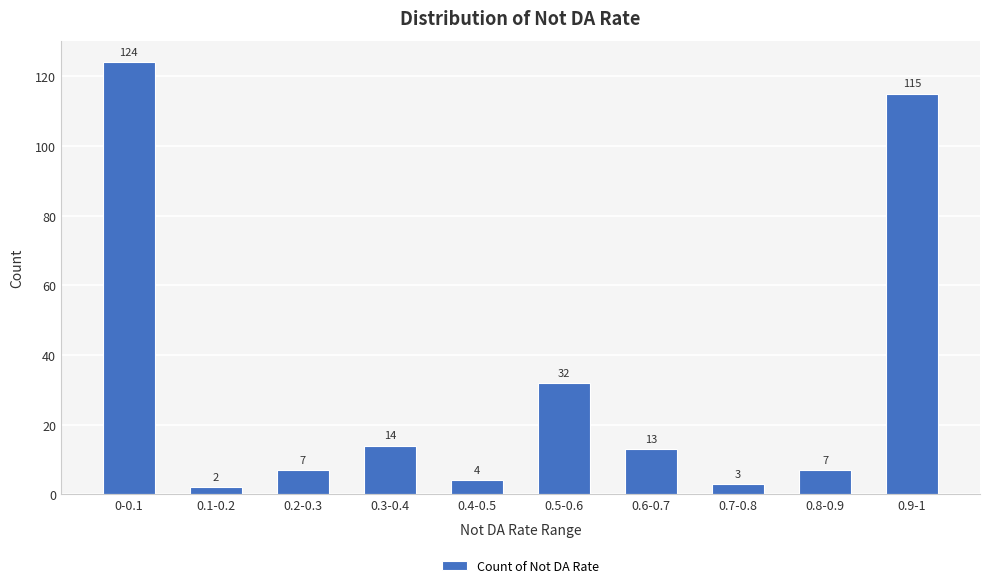

What is the sum of all values?

321